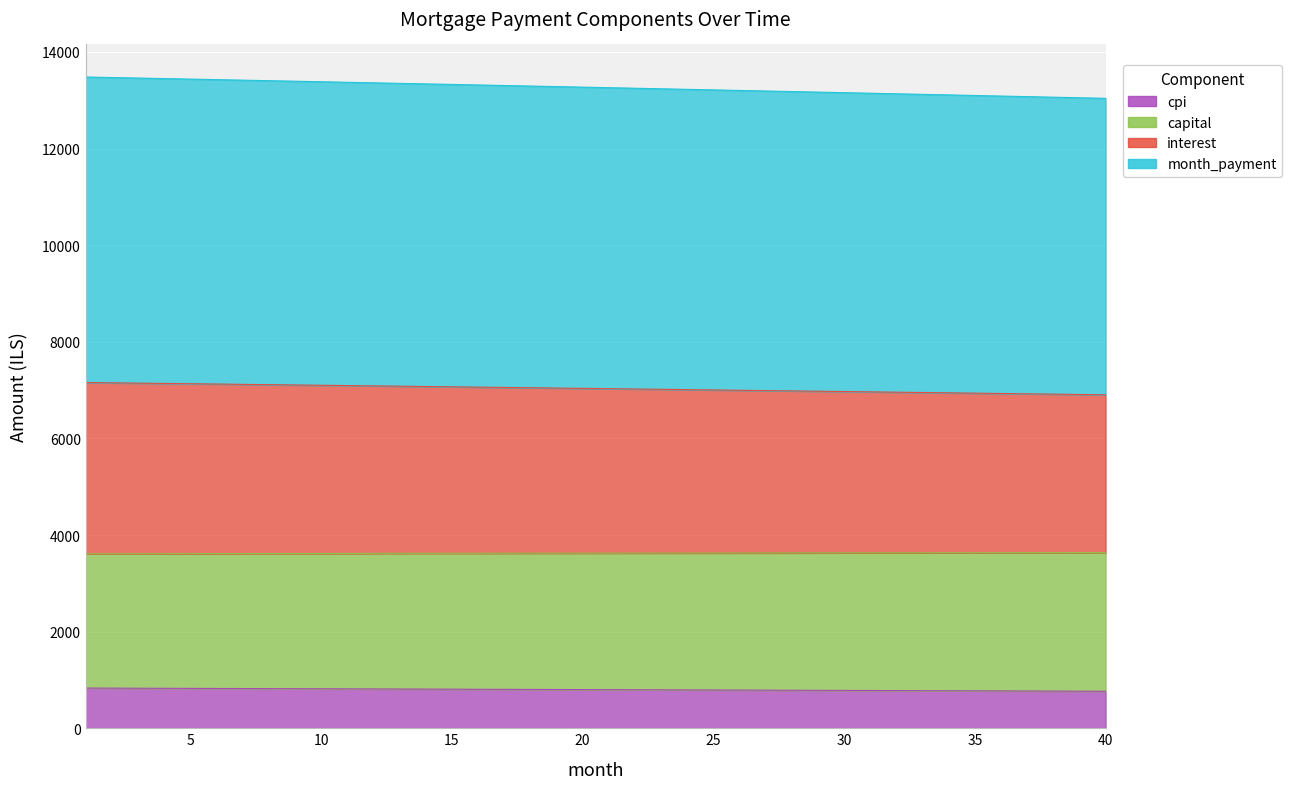

True or false: capital and cpi cross at least once.

False